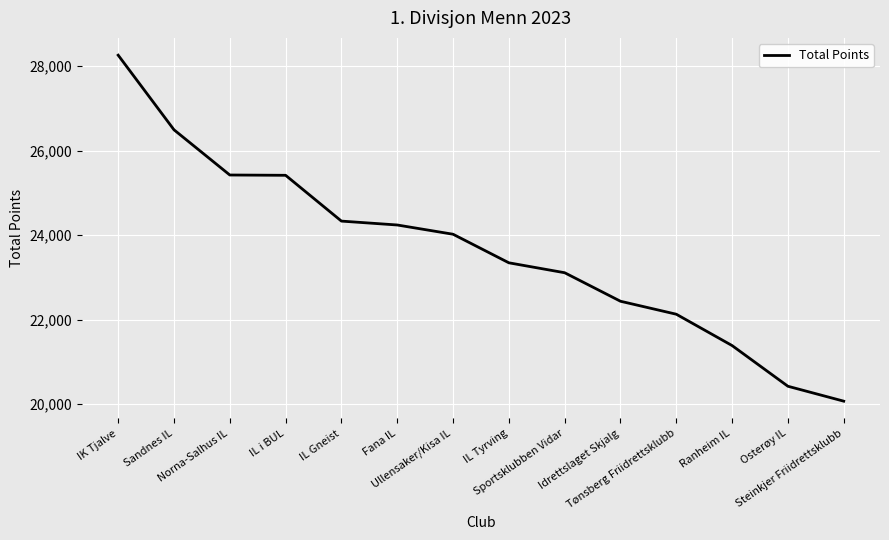

How many lines are shown in the chart?

1